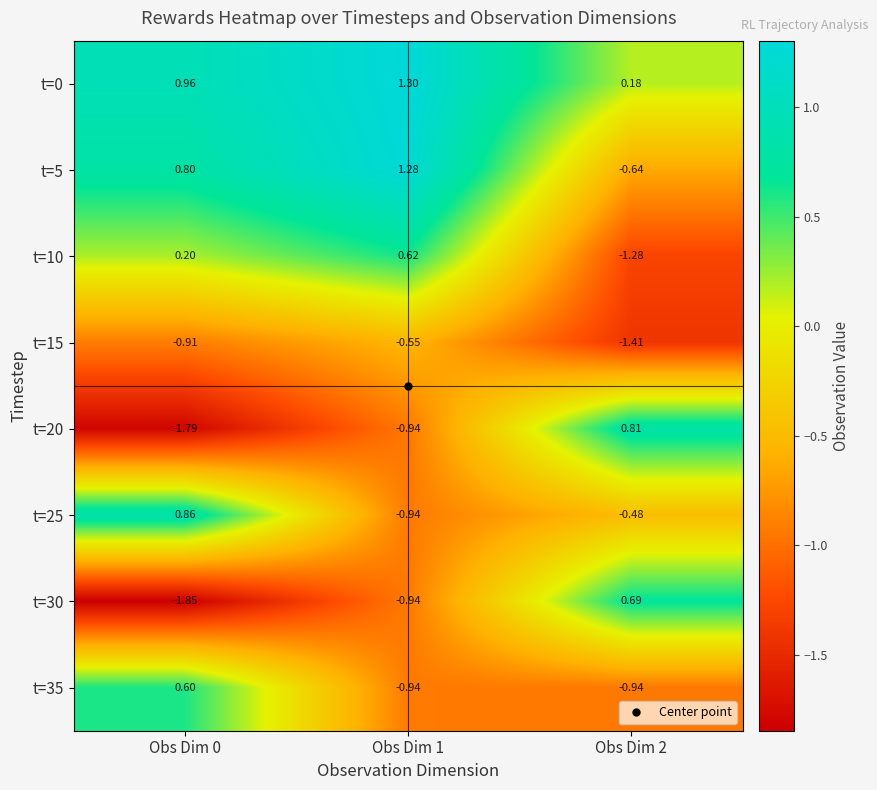

Is the value of t=0 at Obs Dim 1 greater than the value of t=5 at Obs Dim 0?

Yes